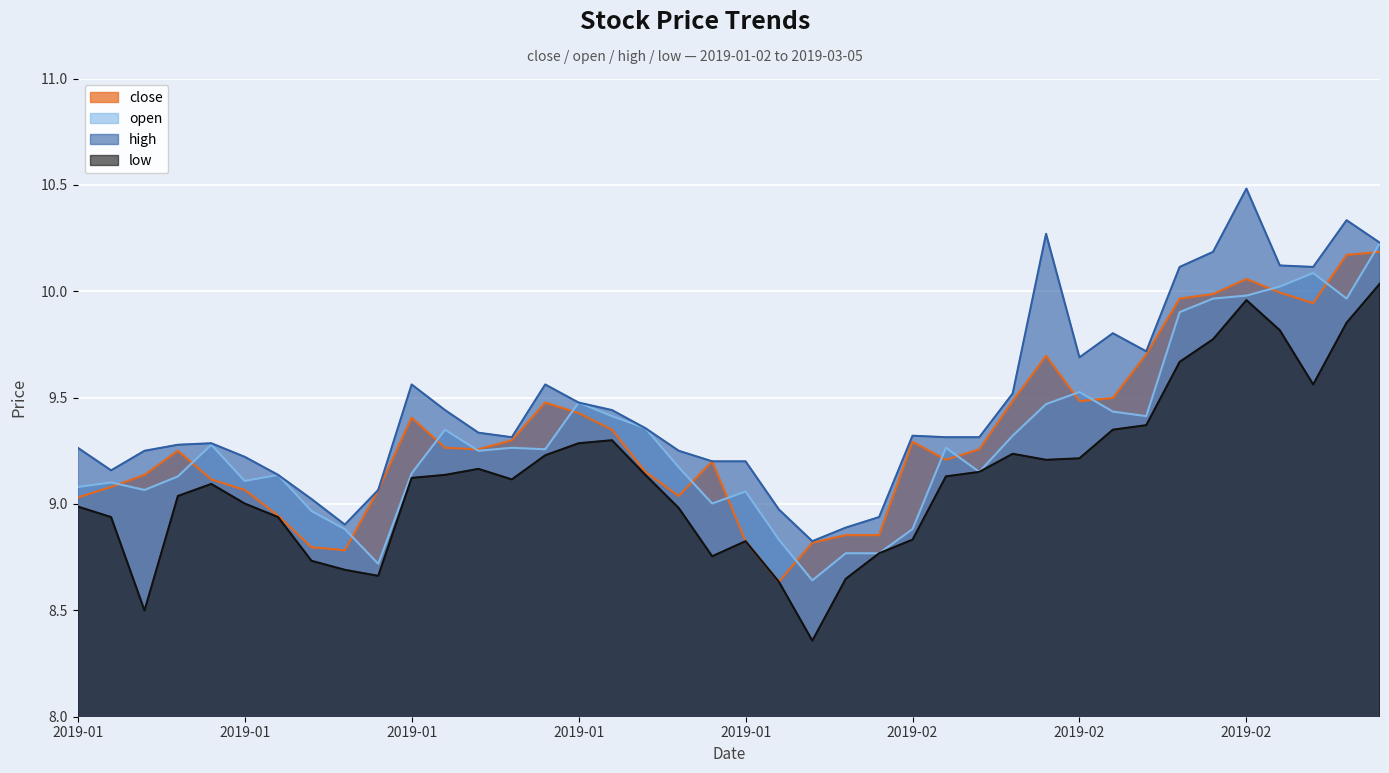

True or false: low has a value of 8.9 at 2019-01-10.

True